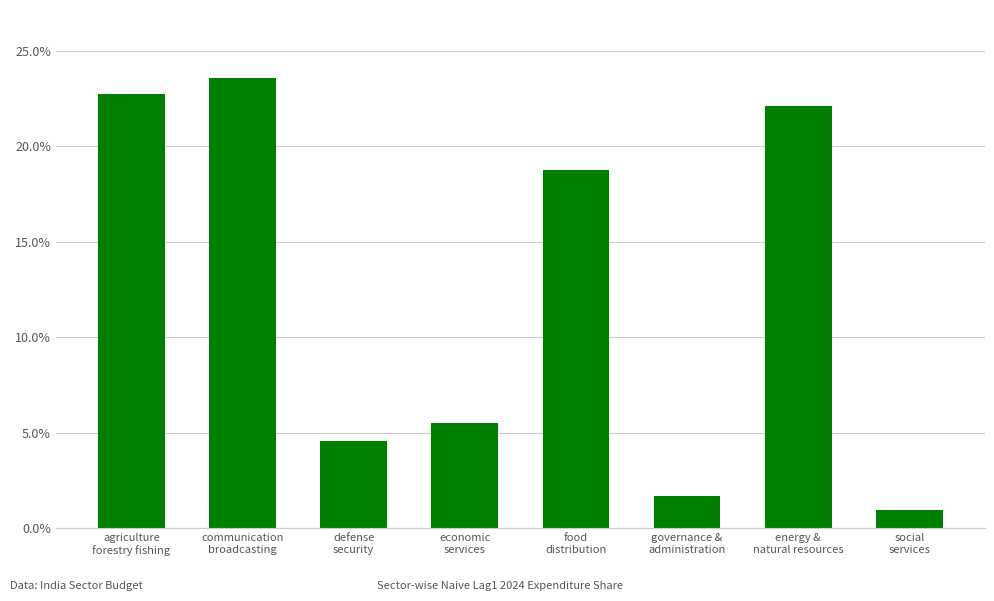

What is the maximum value shown in the chart?

23.6